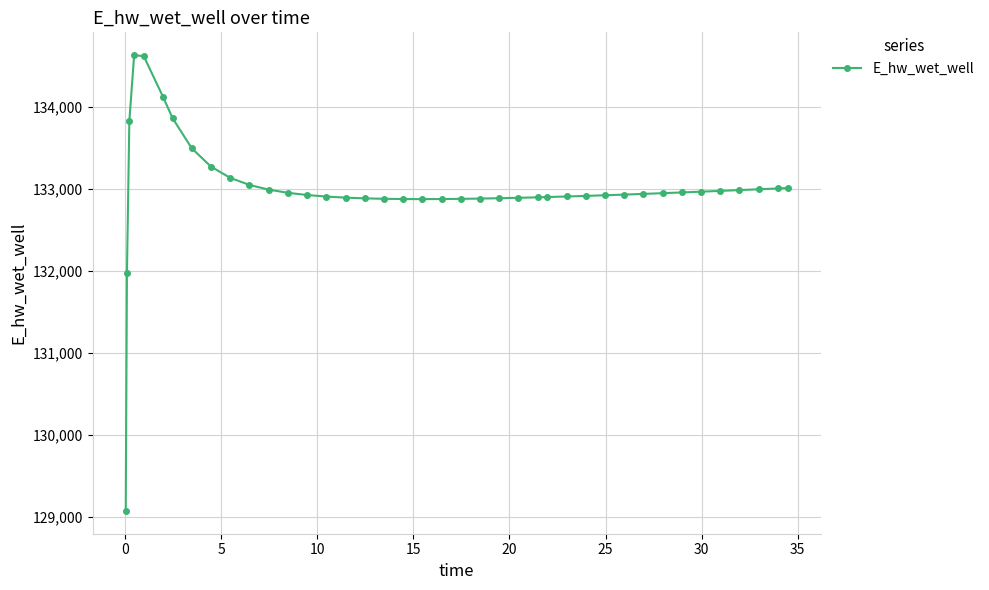

What is the value of the 8th point from the left?

133491.2